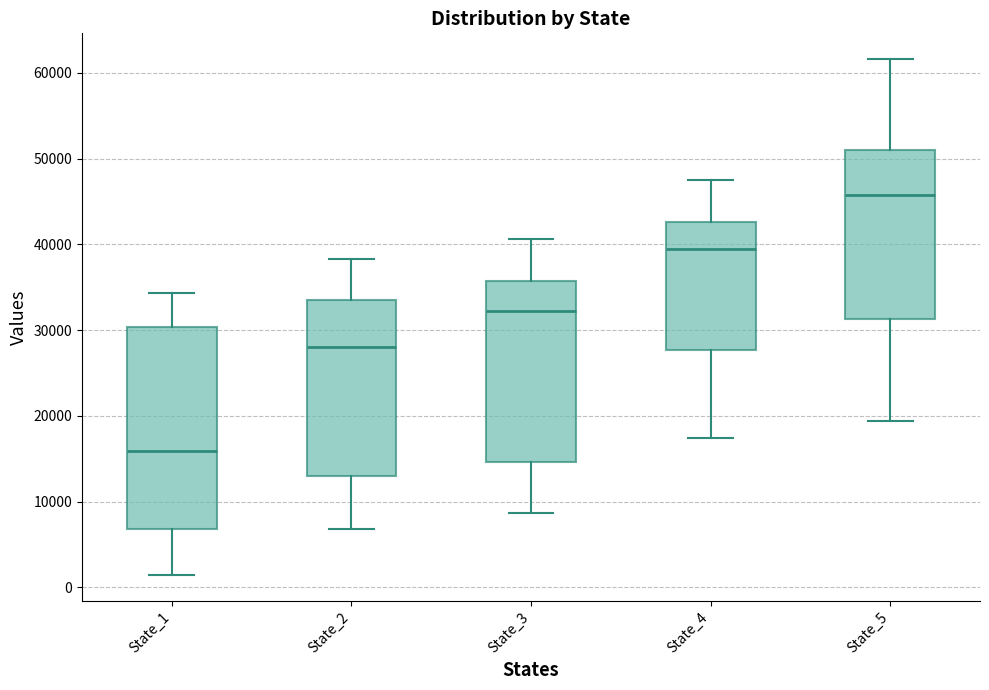

Reading left to right, transcribe this box plot: for each box, give where its median line is, the range the box spans, and where its two whiskers end, as read against the y-axis. The values are not printed on the chart, so give them approximately, as read against the axis.

State_1: median 16000, box 7000 to 30000, whiskers 1000 to 34000
State_2: median 28000, box 13000 to 33000, whiskers 7000 to 38000
State_3: median 32000, box 15000 to 36000, whiskers 9000 to 41000
State_4: median 39000, box 28000 to 43000, whiskers 17000 to 48000
State_5: median 46000, box 31000 to 51000, whiskers 19000 to 62000